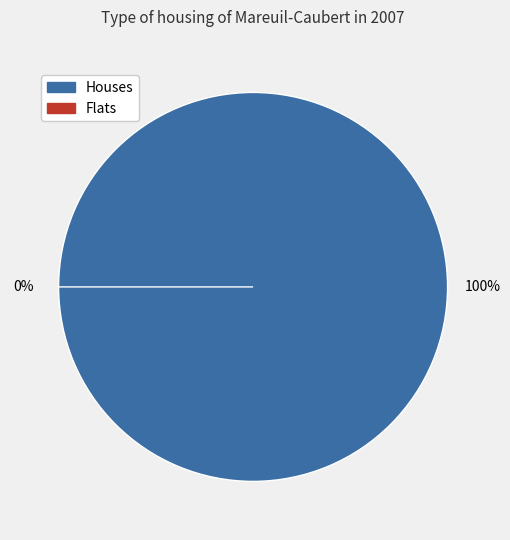

True or false: 5.1 accounts for 1% of the total.

False